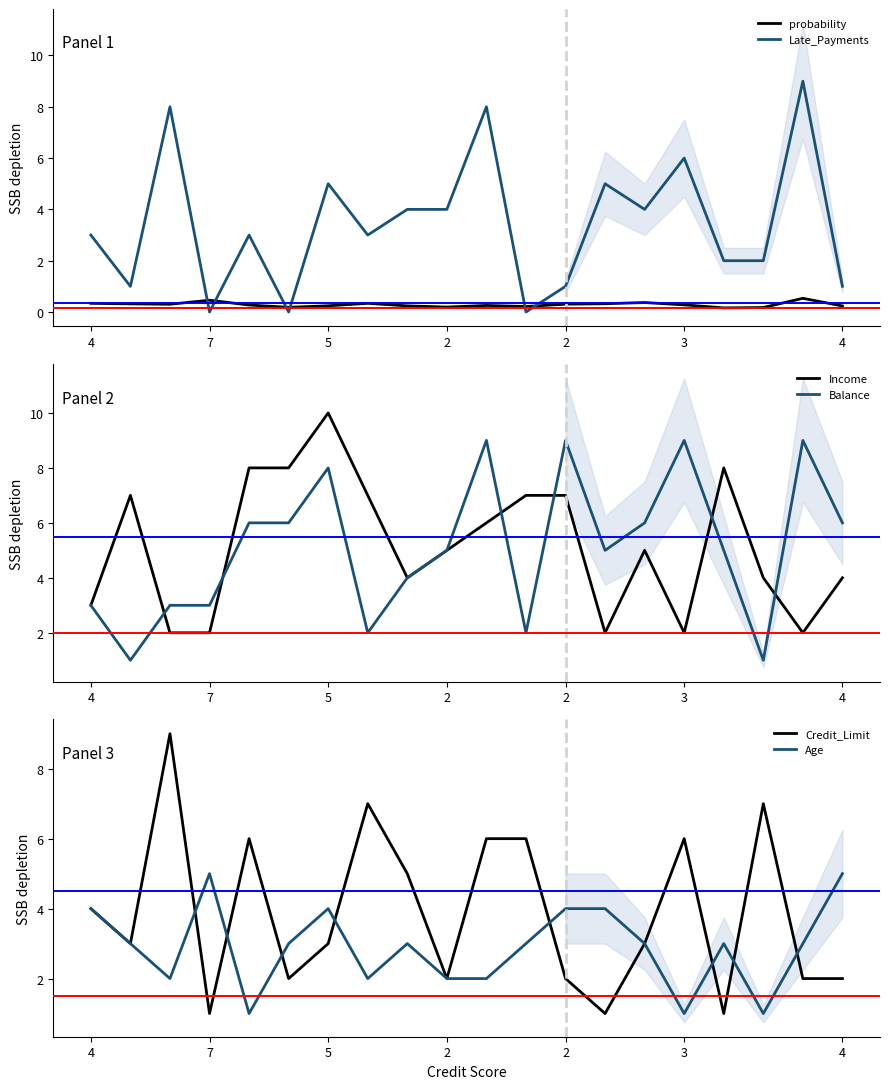

True or false: probability and Income intersect in this chart.

False